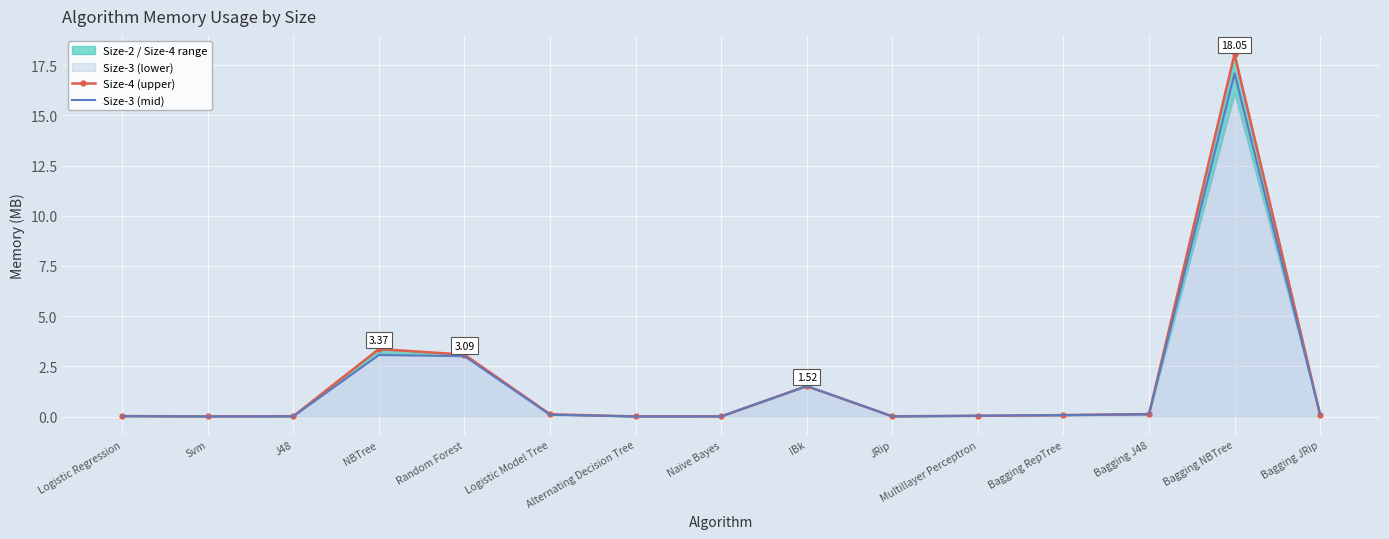

True or false: Size-4 (upper) has a value of 1.5 at IBk.

True